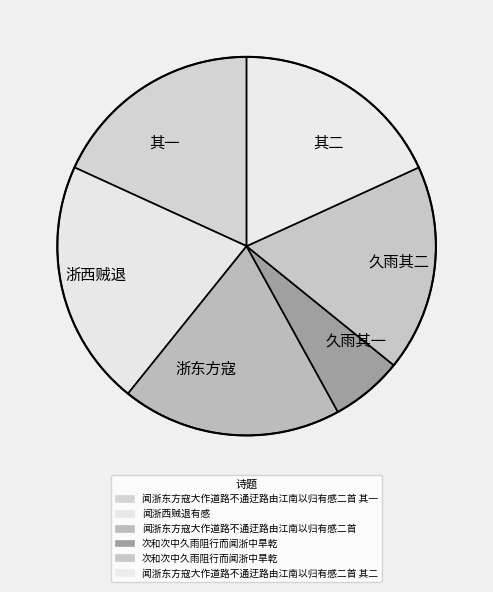

Does 久雨其二 account for over 50% of the chart?

No